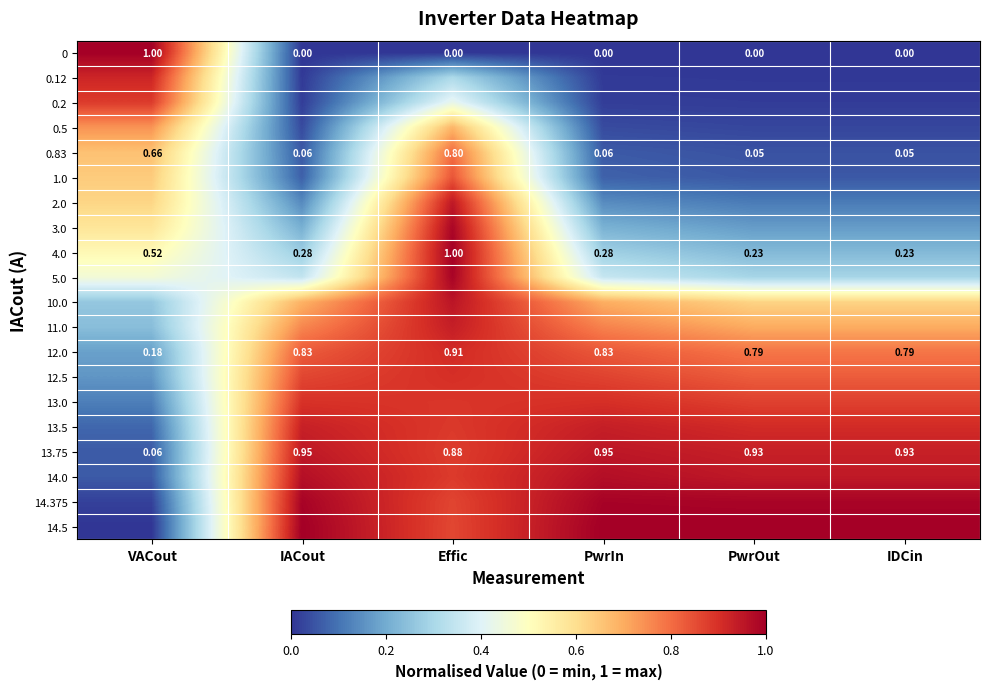

True or false: 11.0 has a value of 0.2 at VACout.

True